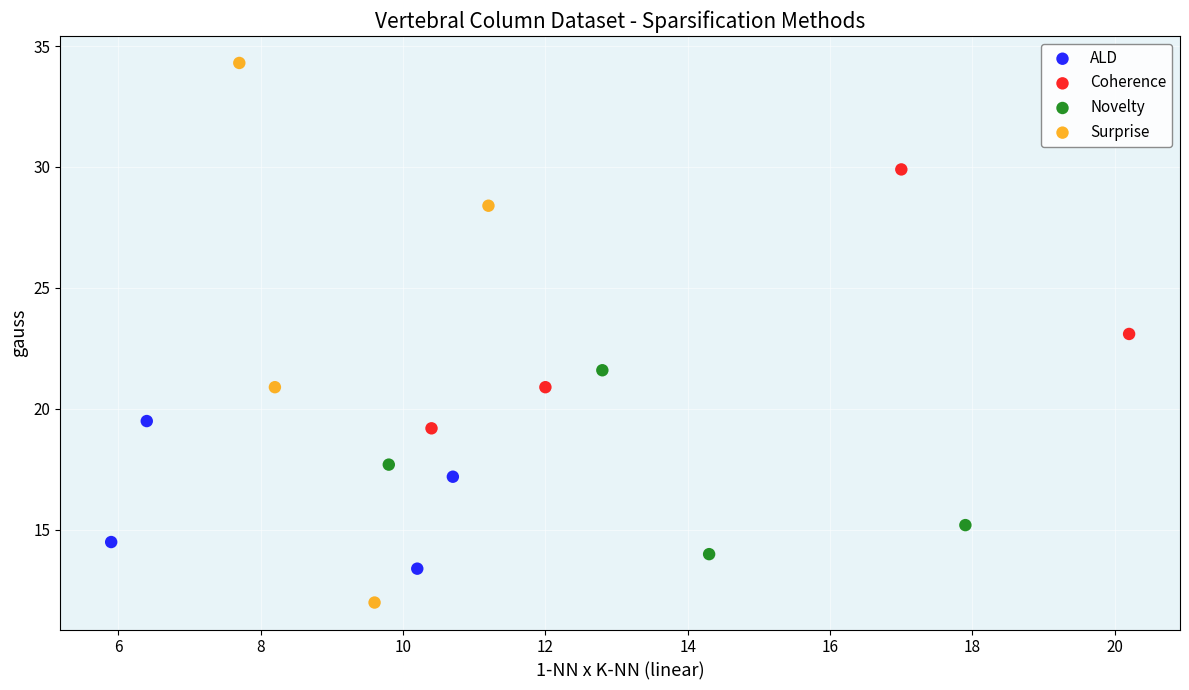

Which series reaches the maximum Y coordinate?

Surprise